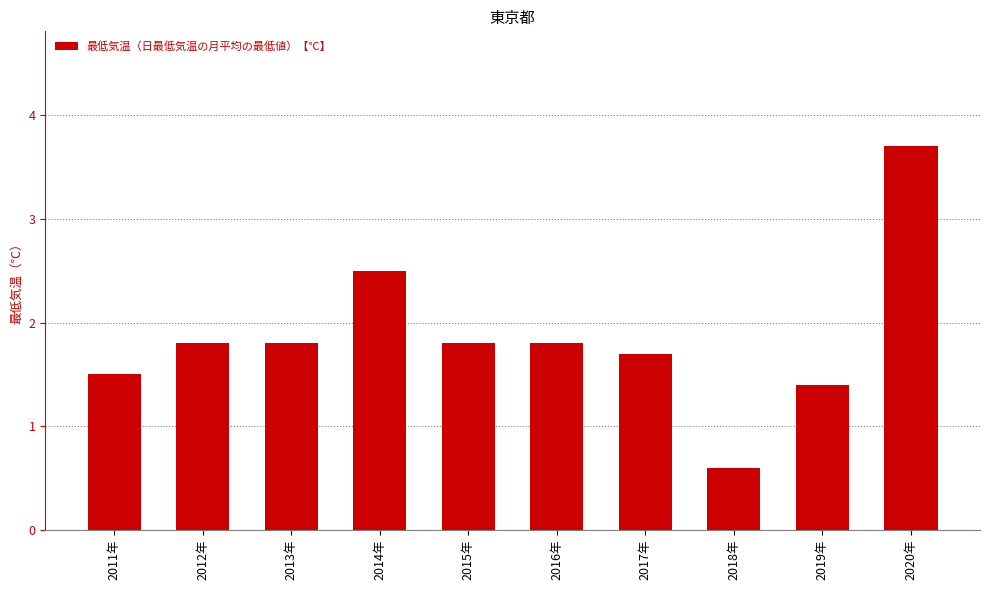

At which category does the chart reach its minimum across all series?

2018年